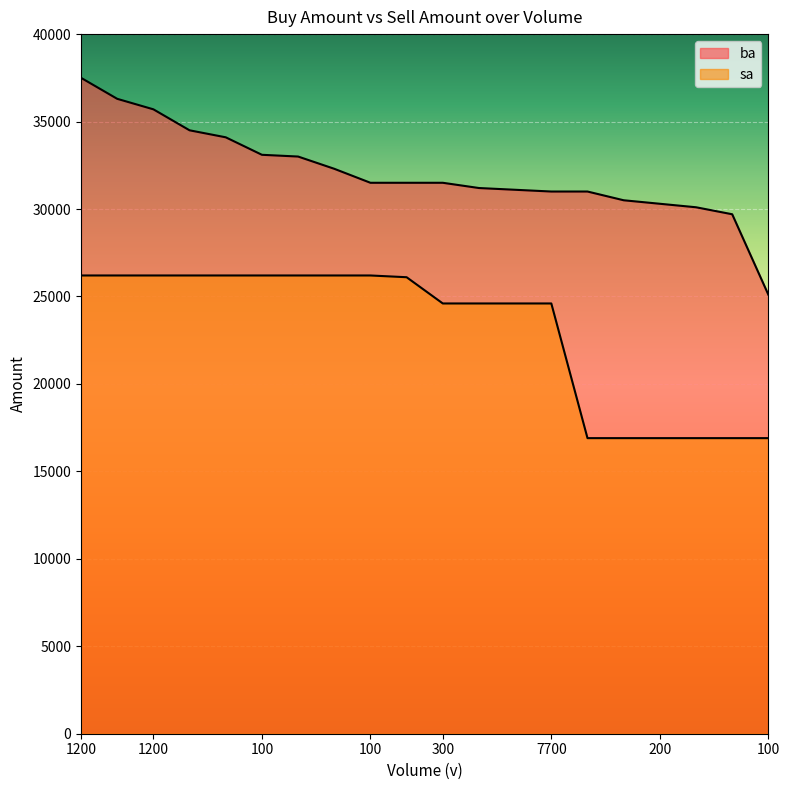

Is it true that sa equals 26172 at 400?

False